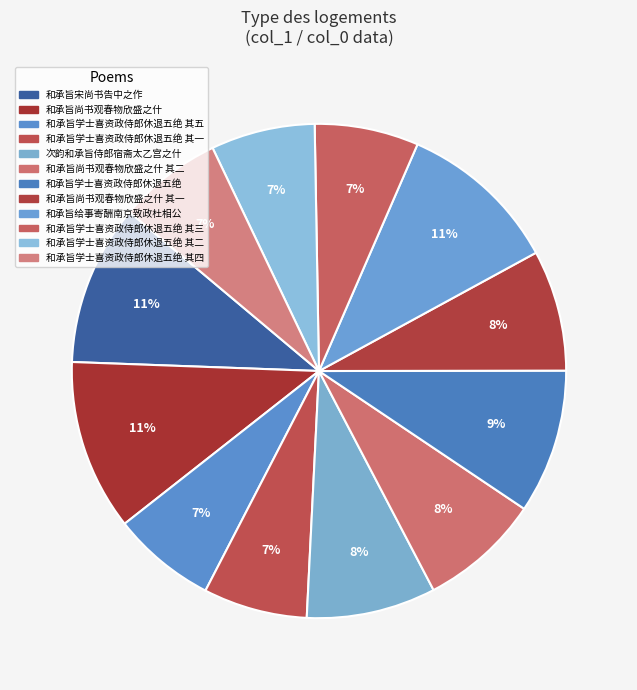

How many slices are in this pie chart?

12